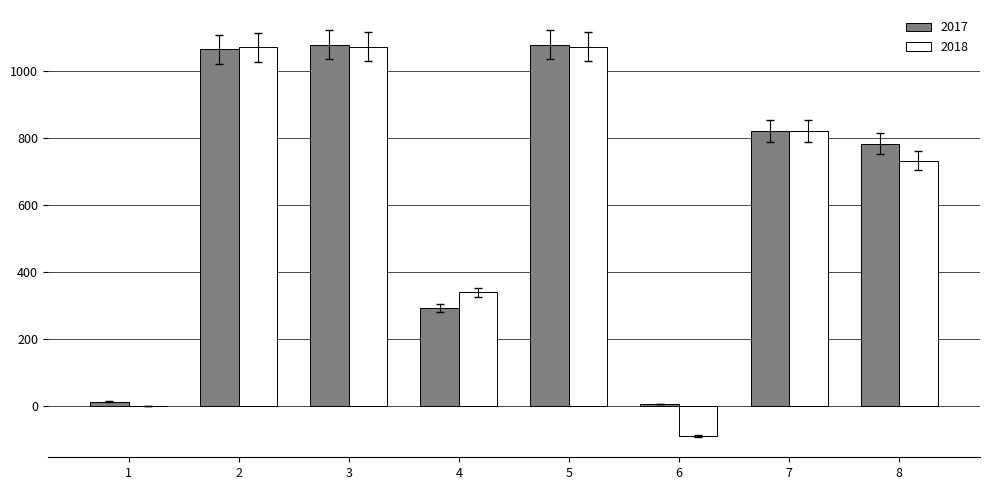

How many categories are shown in the chart?

8